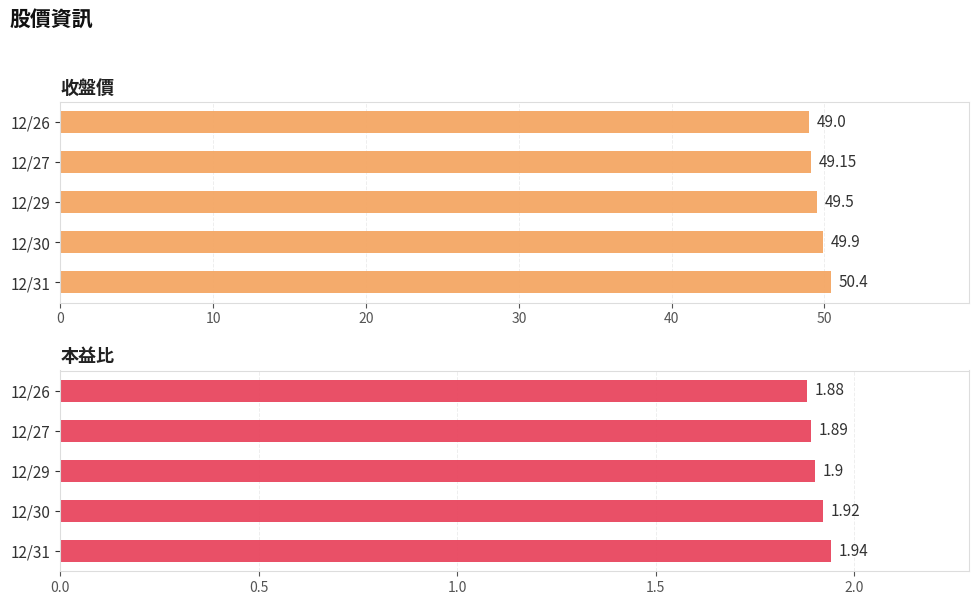

What are all the series names shown in the legend?

收盤價, 本益比